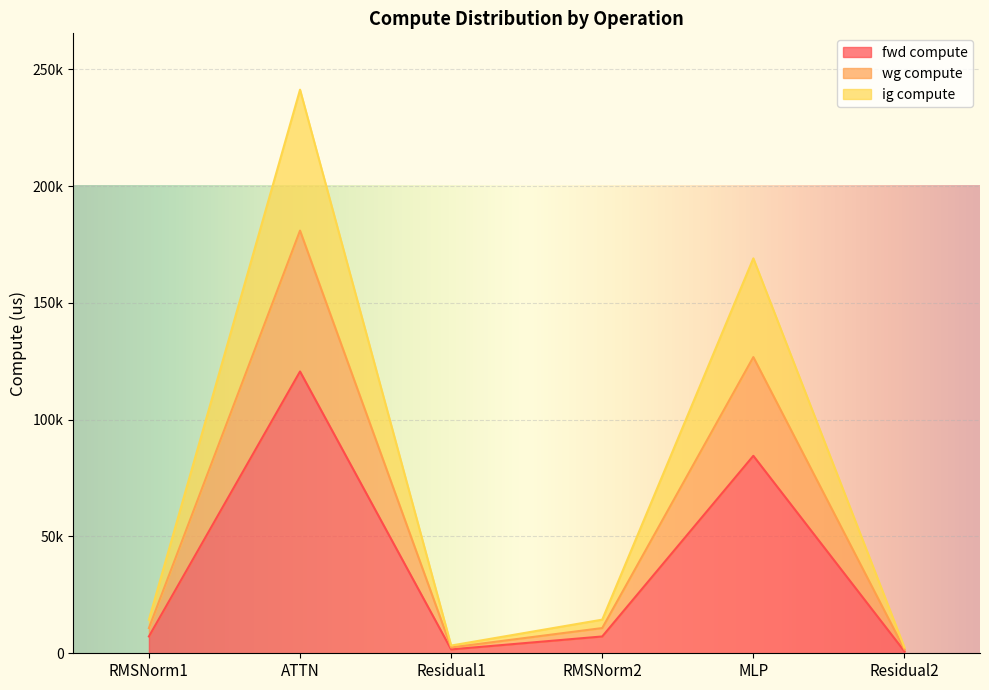

Is it true that wg compute equals 231857.0 at MLP?

False